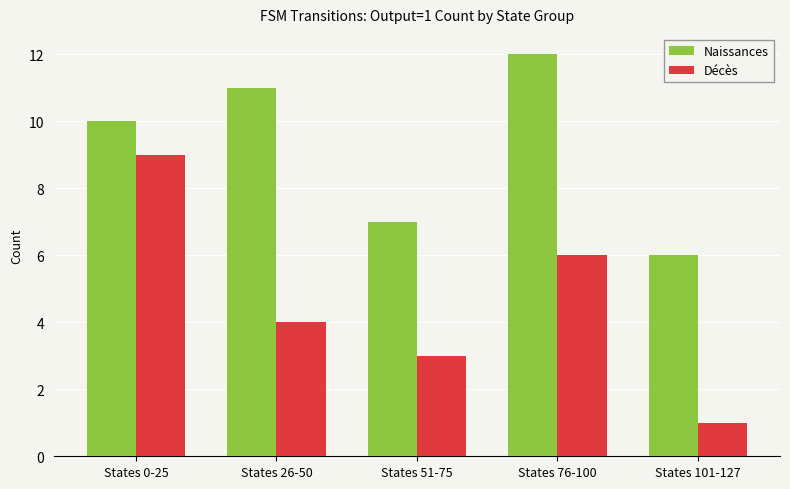

Reading right to left, list all the values displayed in this chart.

Naissances: States 101-127=6	States 76-100=12	States 51-75=7	States 26-50=11	States 0-25=10
Décès: States 101-127=1	States 76-100=6	States 51-75=3	States 26-50=4	States 0-25=9